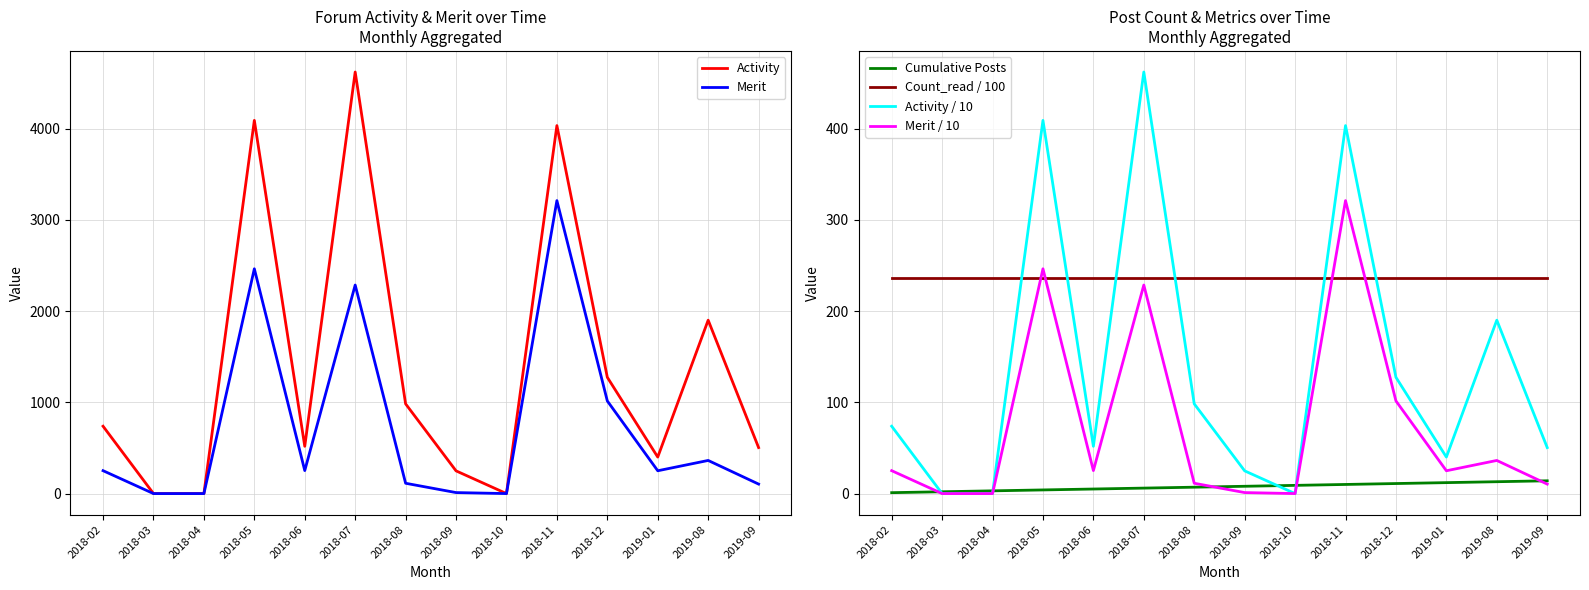

True or false: Activity has more than 2 points higher than both neighbors.

True